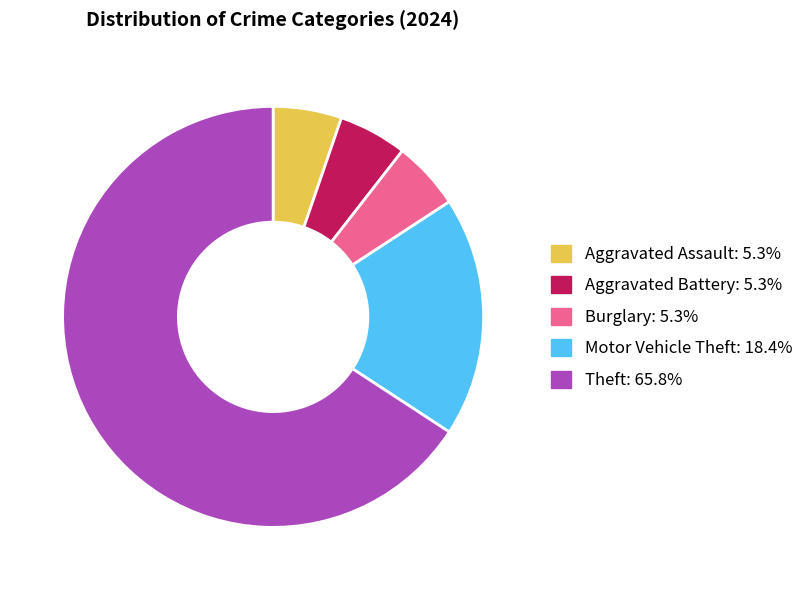

Is there any slice that represents more than half of the pie?

Yes